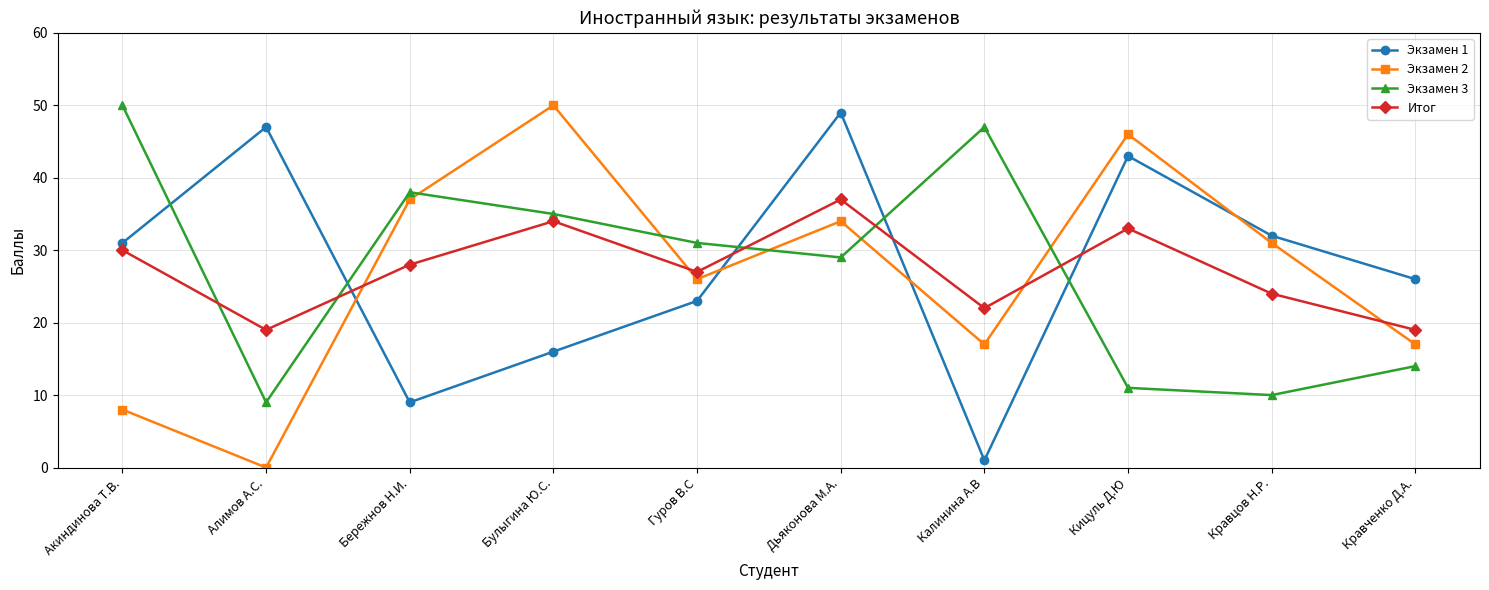

Which series has the widest spread of values?

Экзамен 2